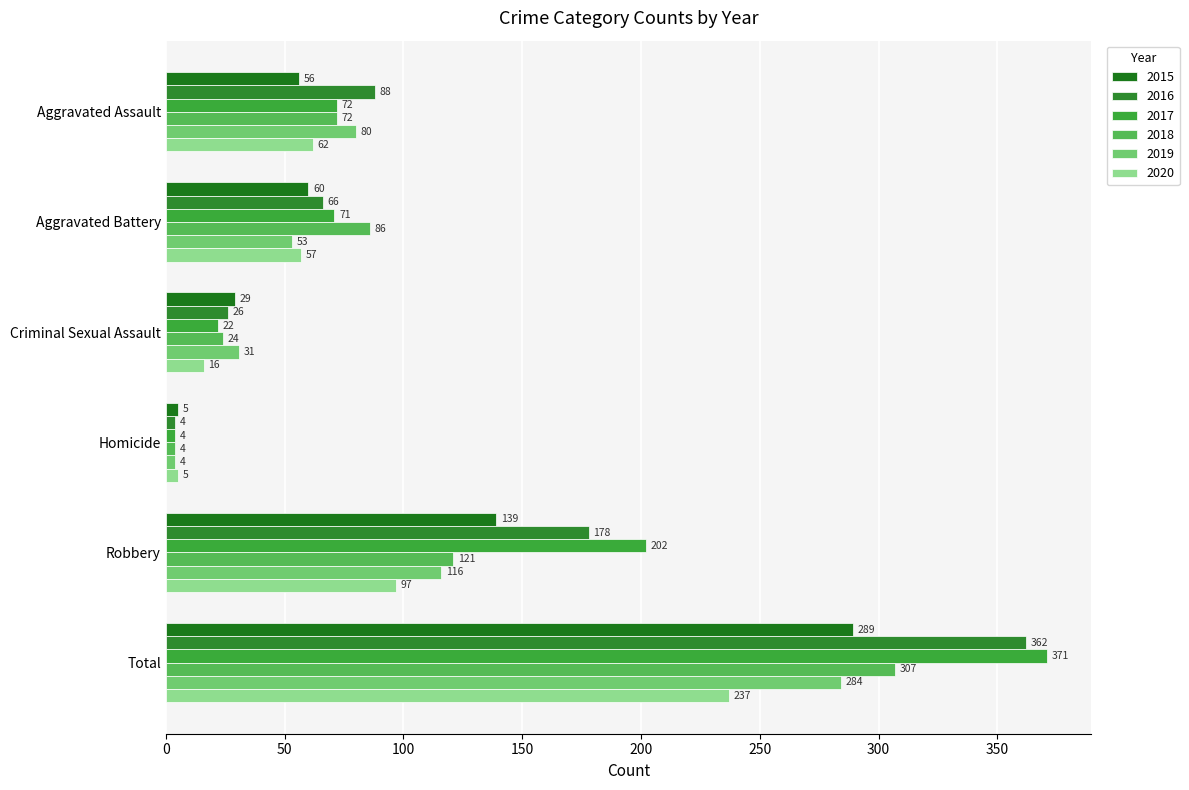

What position from the right is Total?

1